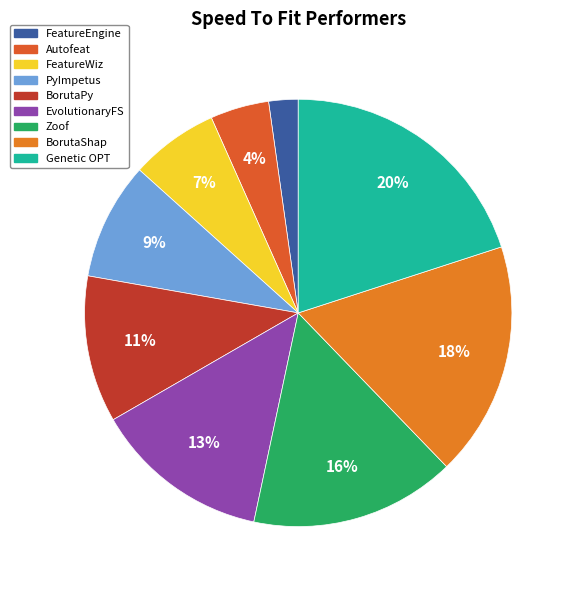

Which category has the smallest portion of the pie?

FeatureEngine